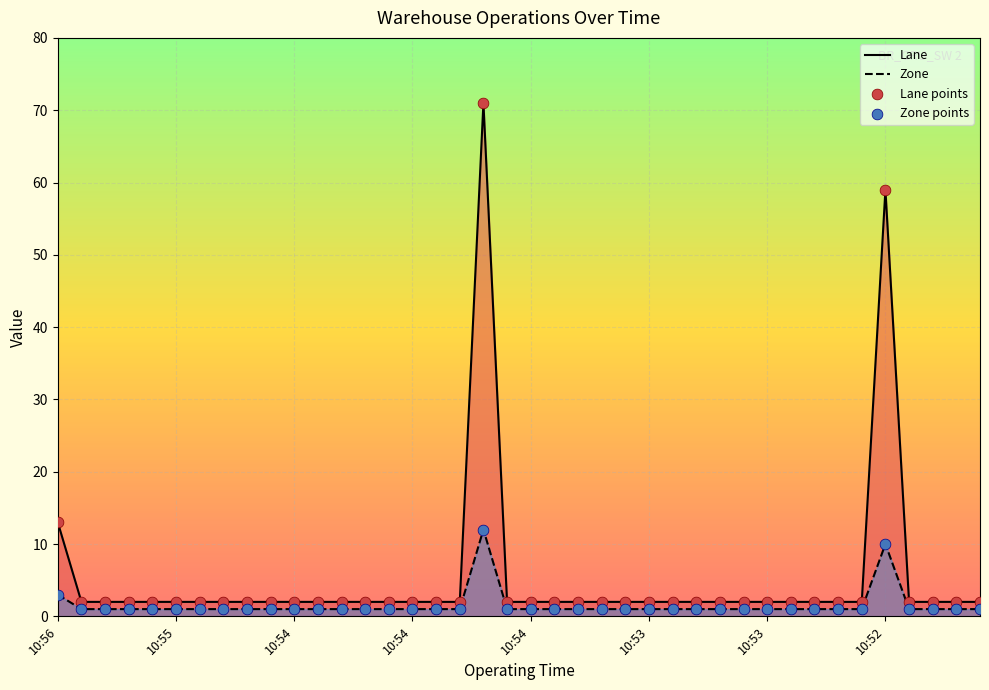

What are all the series names shown in the legend?

Lane, Zone